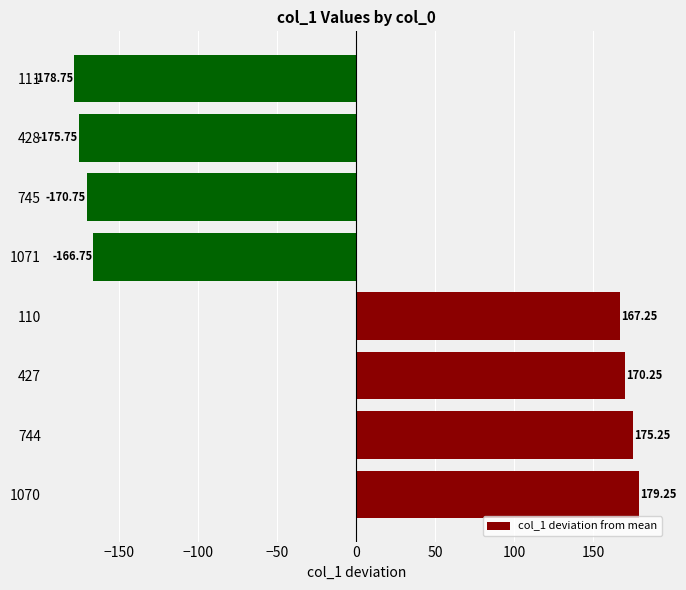

Count the number of values greater than 167.

4